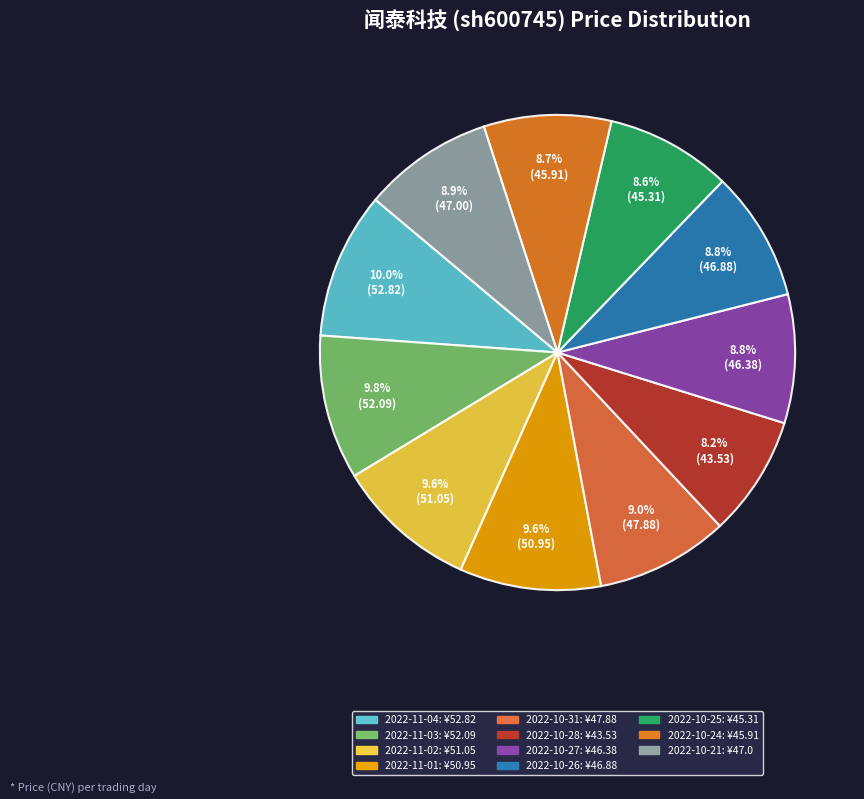

Does 2022-11-03 represent more than half of the total?

No